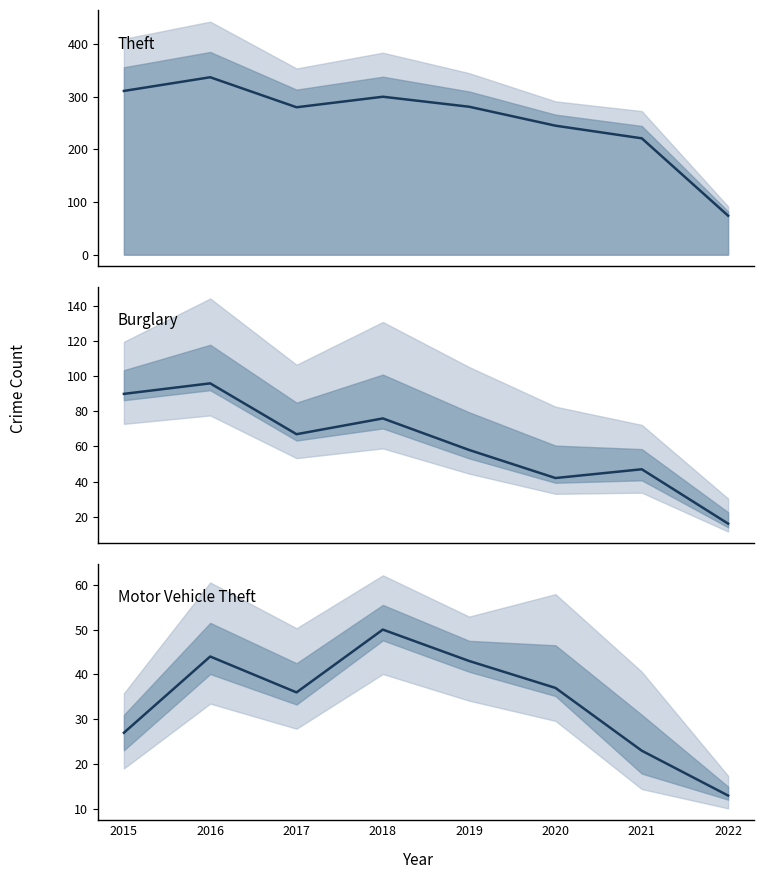

How many values in the Theft series exceed 281?

3